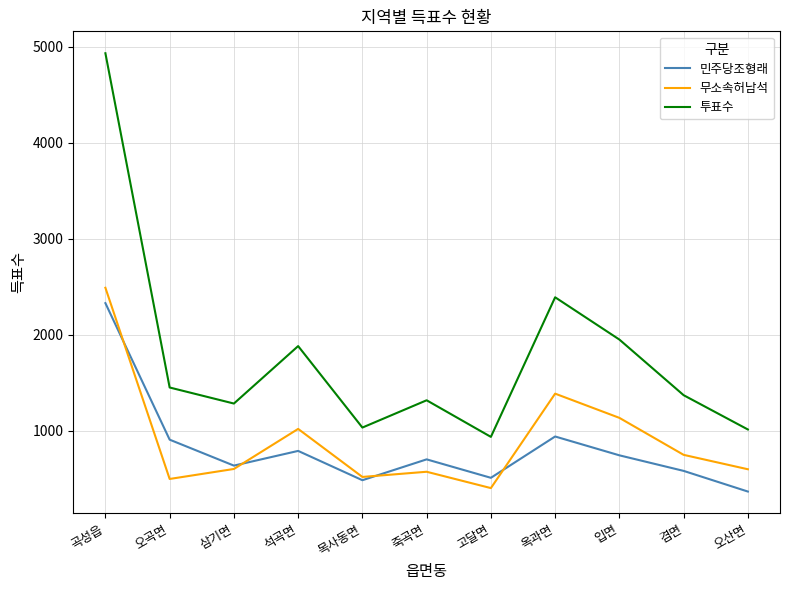

List the series in order of their peak value, lowest first.

민주당조형래, 무소속허남석, 투표수